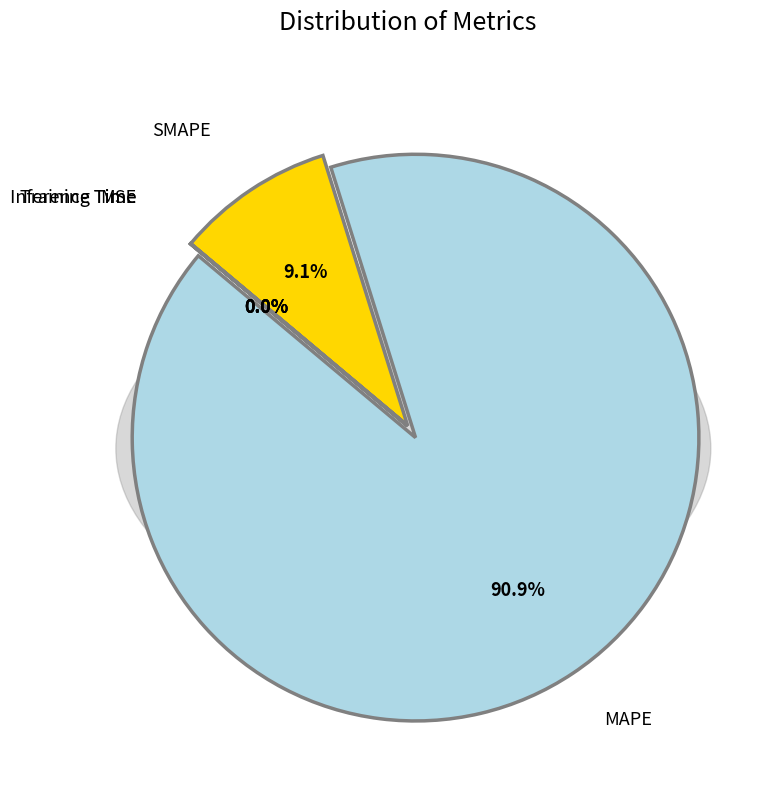

To the nearest percent, what is the combined percentage of MAPE and Inference Time?

91%